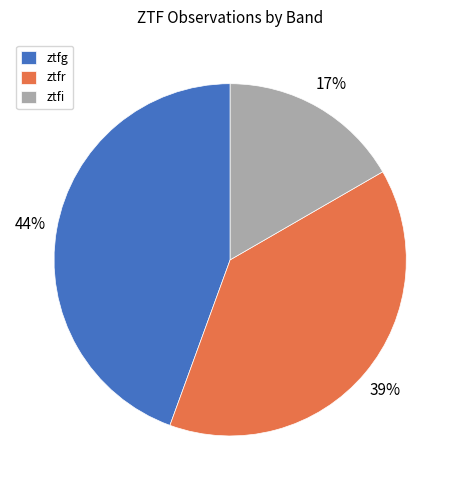

Approximately how many times larger is the value at ztfi compared to ztfr?

0.4